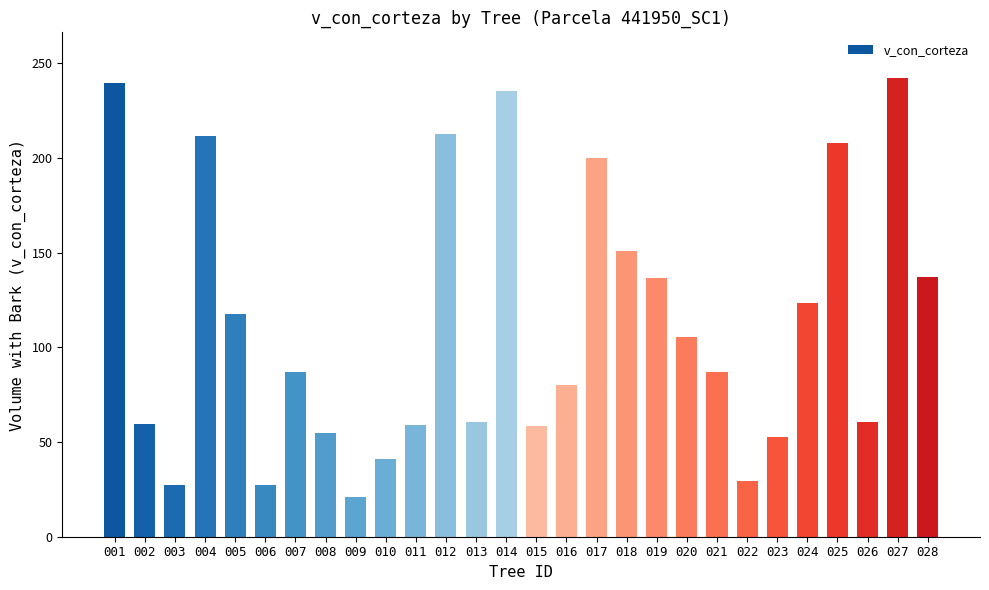

What is the difference between the maximum and minimum values?

221.0